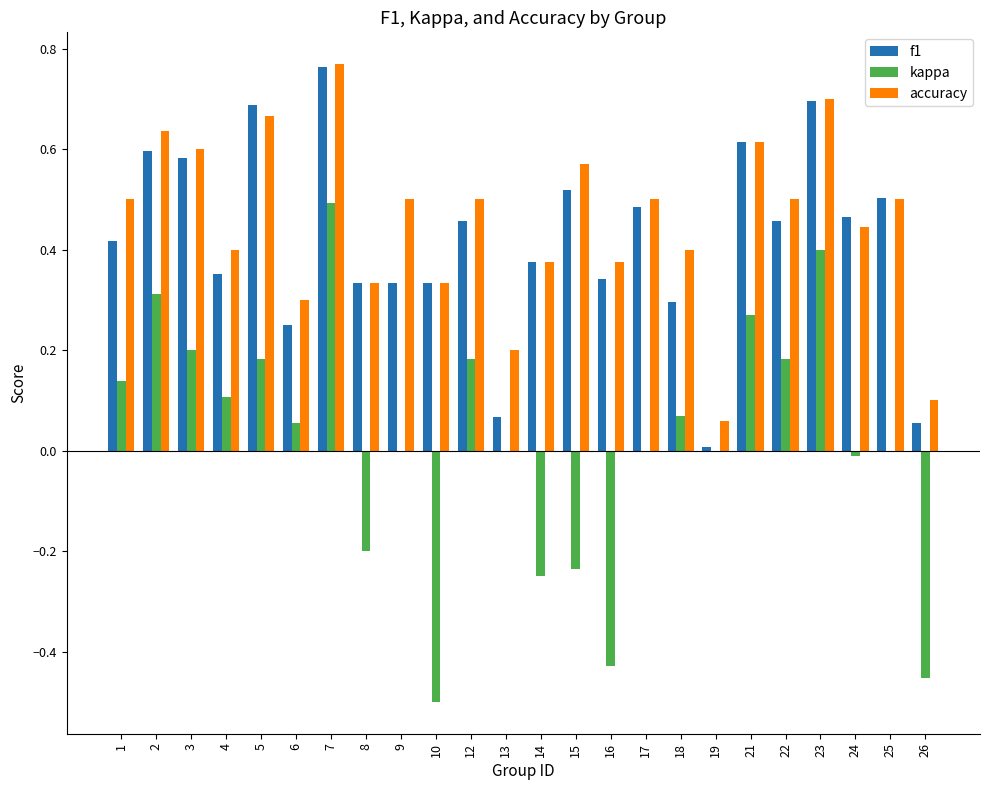

What is the sum of the accuracy values at 21 and 25?

1.1